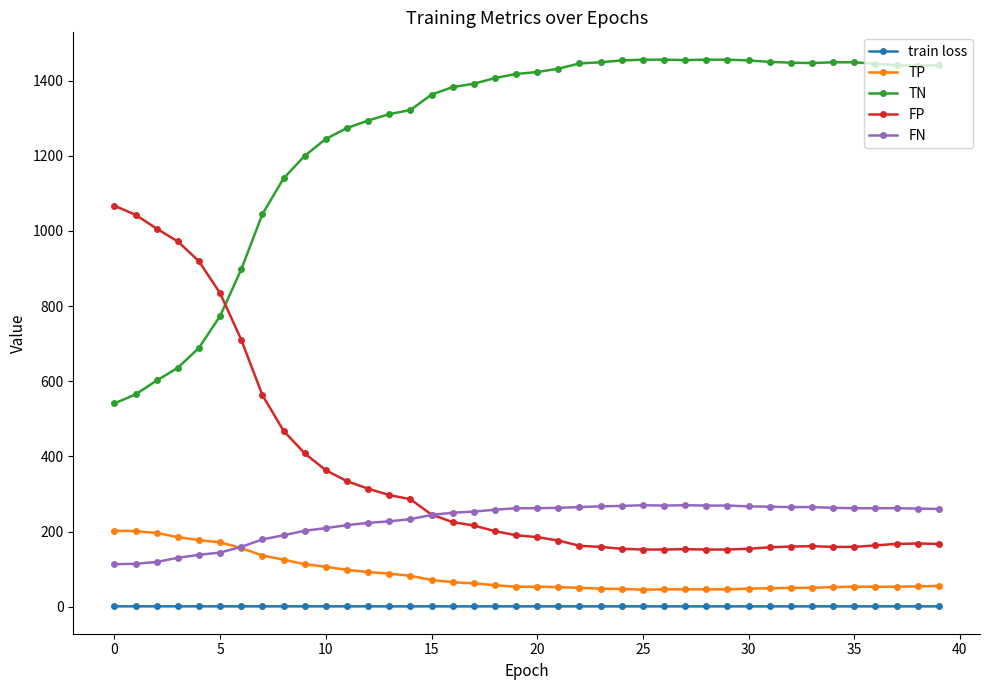

How many data points does each series have?

40